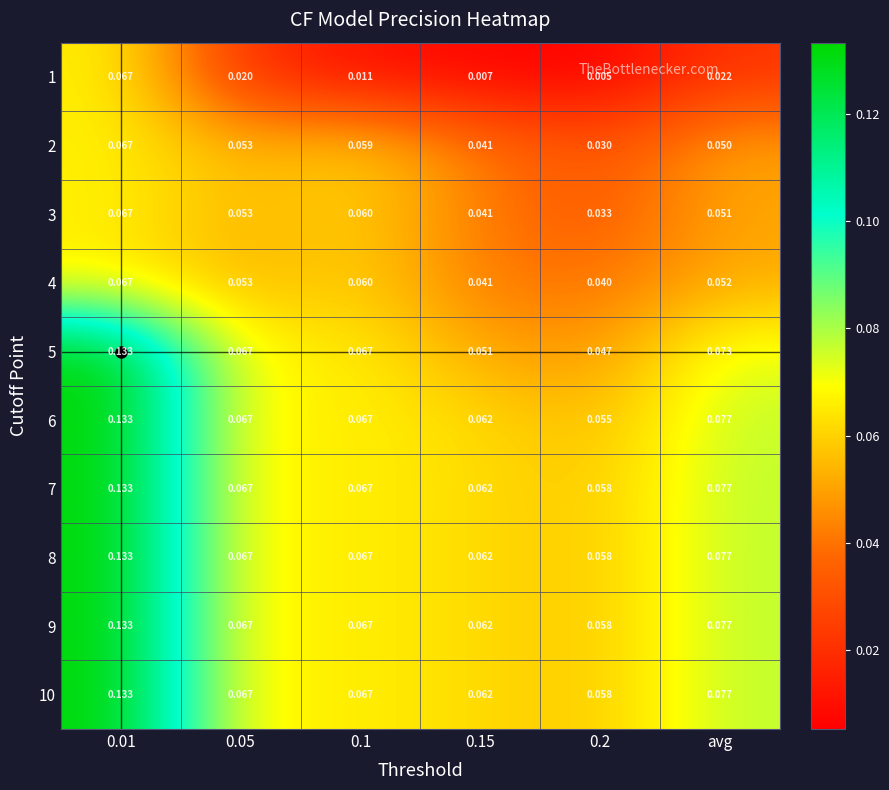

Is the value of 7 at avg greater than the value of 6 at 0.05?

Yes